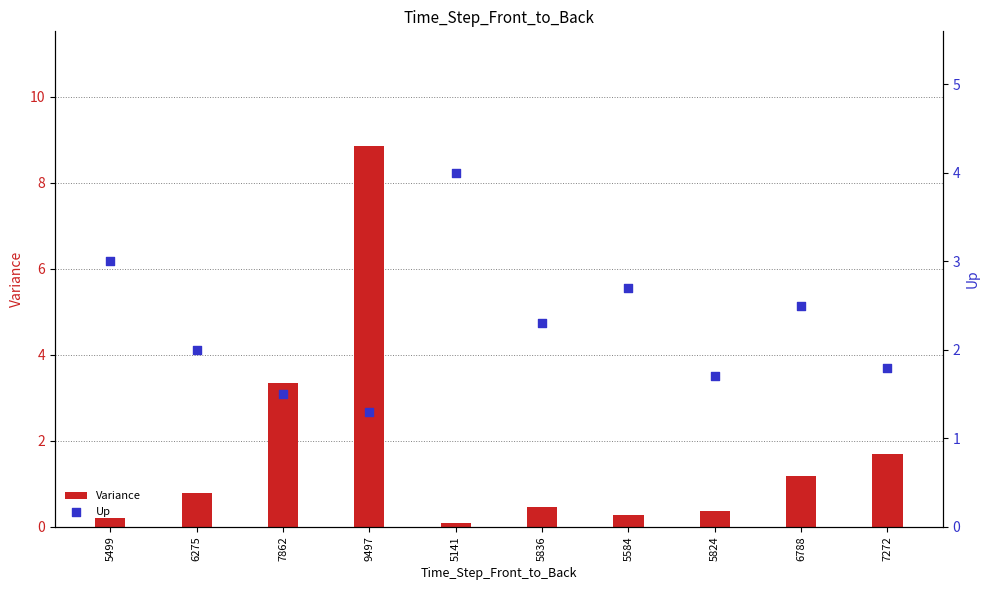

Is the value of Variance at 6275 greater than the value of Up at 7272?

No